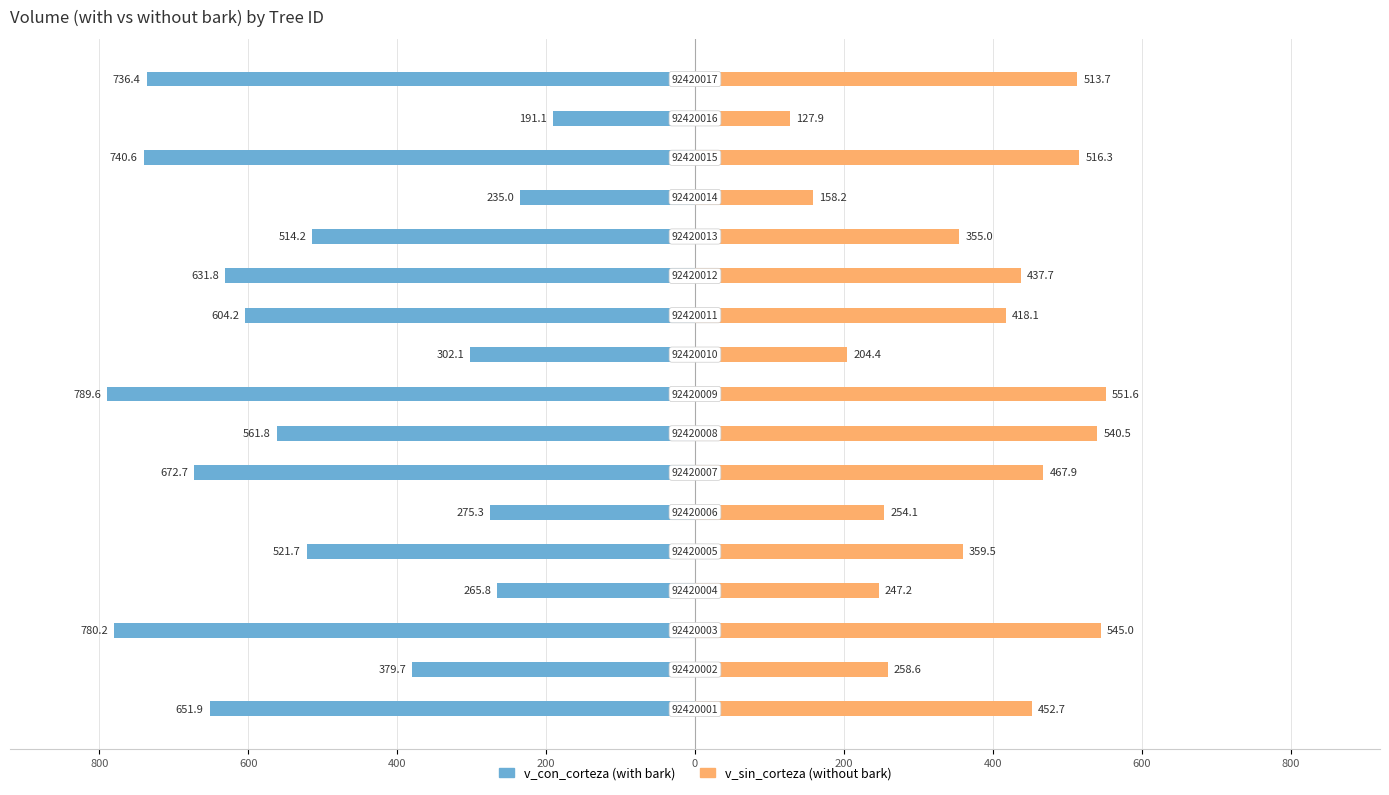

The v_con_corteza series shows -1344.0 at 800. True or false?

False